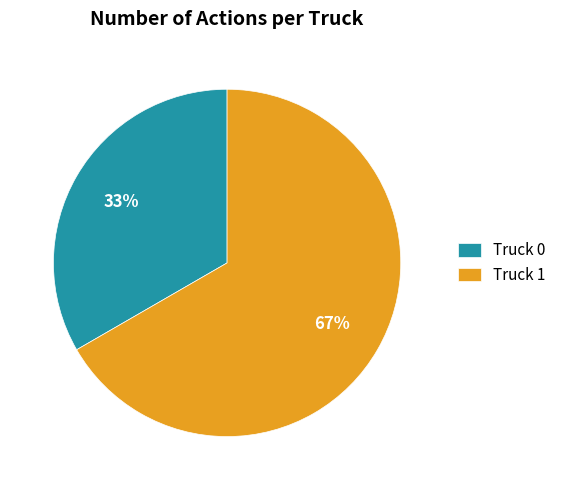

Is it true that Truck 0 is 33% of the pie?

True